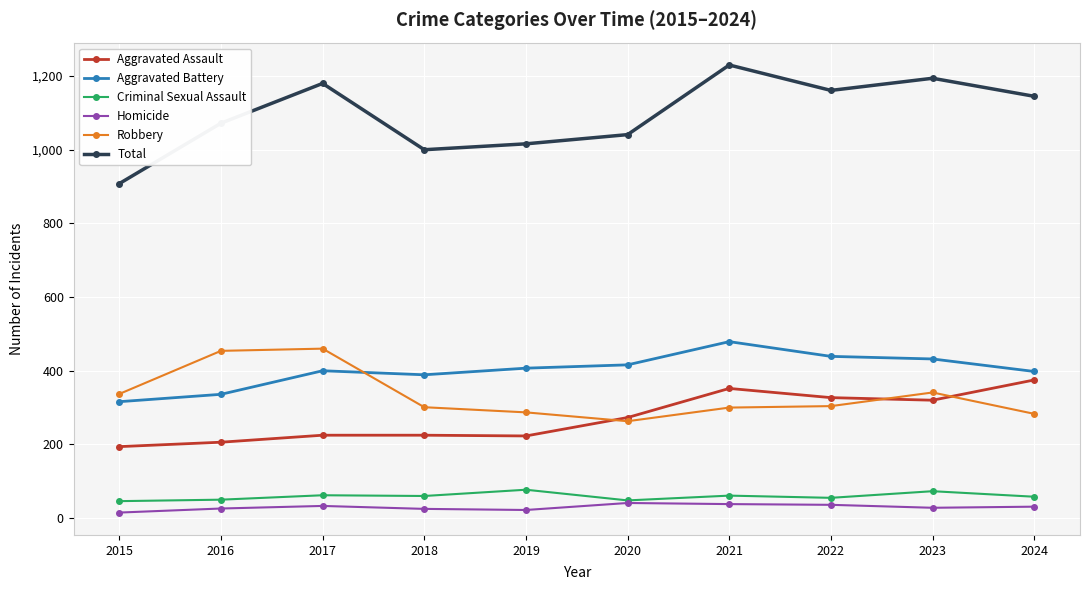

What is the smallest value displayed?

15